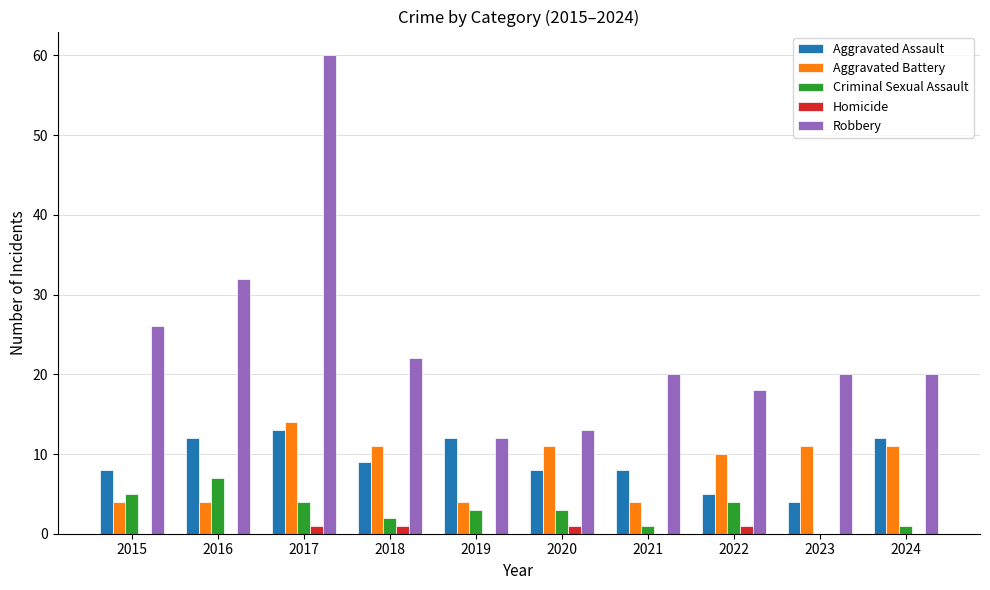

How many groups of bars are there?

10